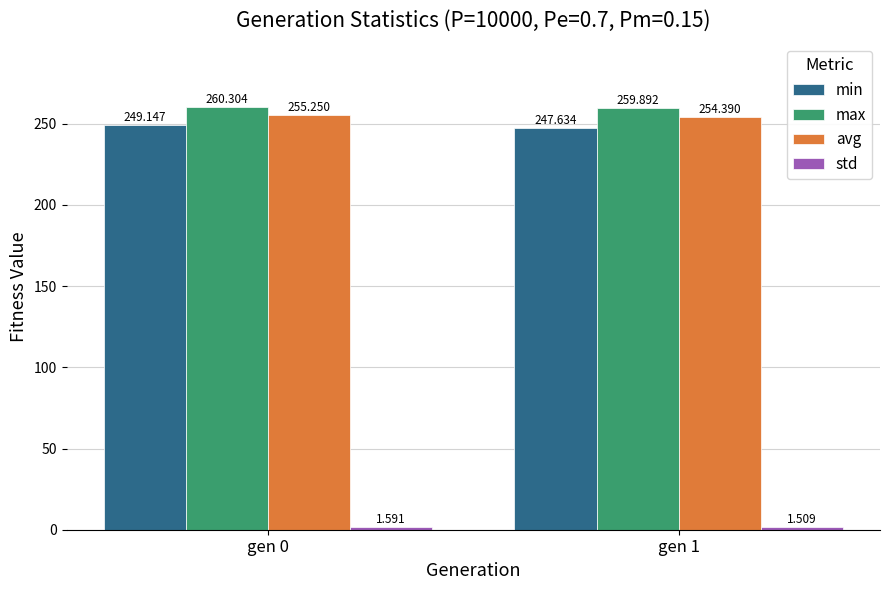

What is the approximate value of min at gen 1?

247.6